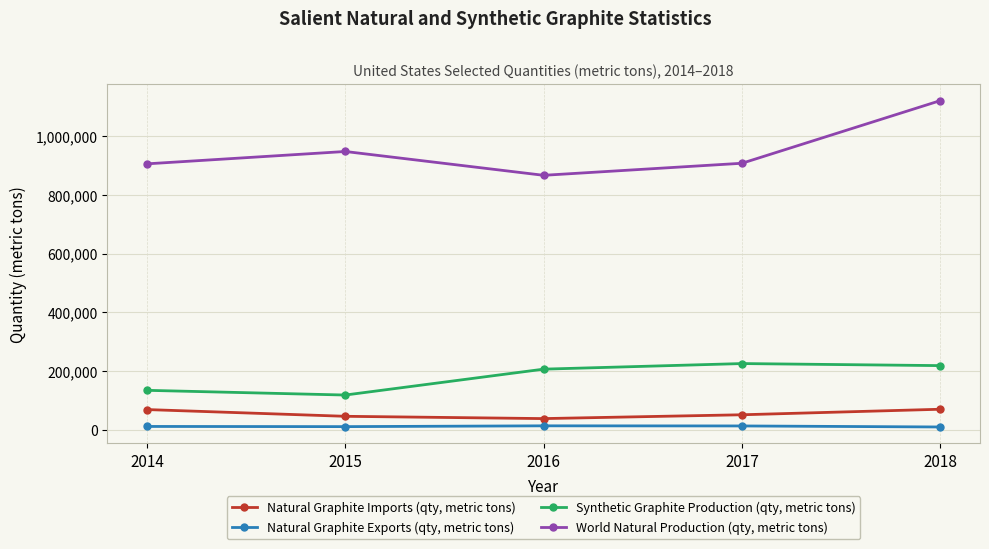

Between 2017 and 2018, which series saw the biggest shift?

World Natural Production (qty, metric tons)